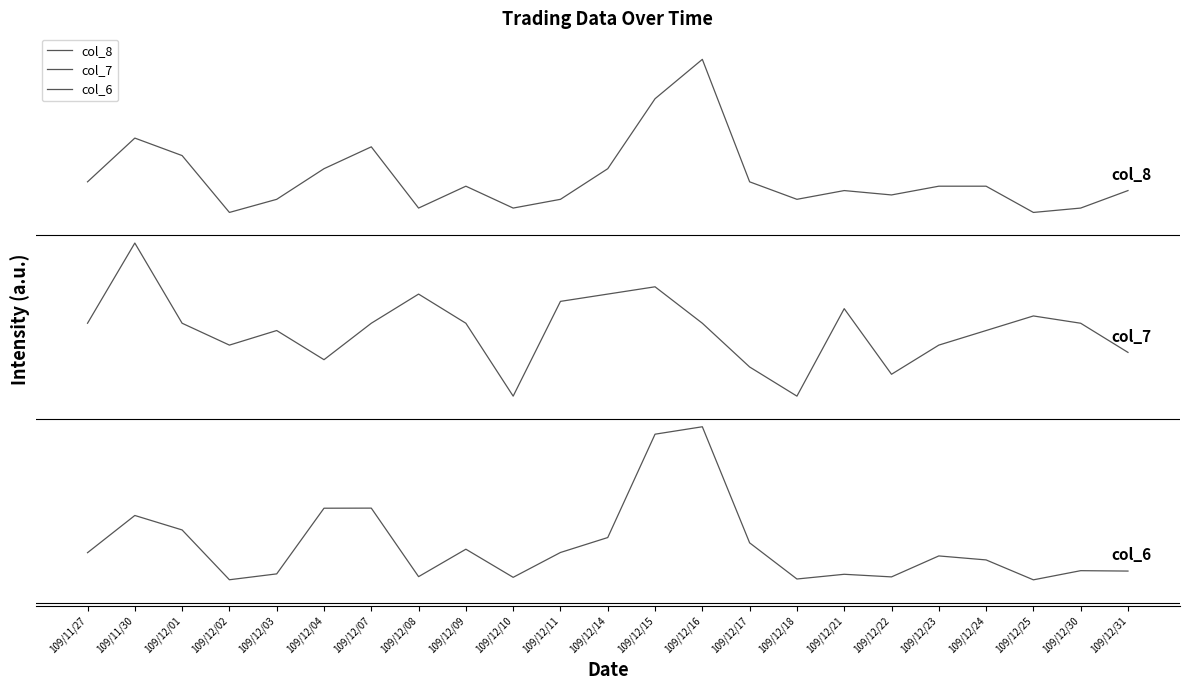

Which series has the largest range (max minus min)?

col_7